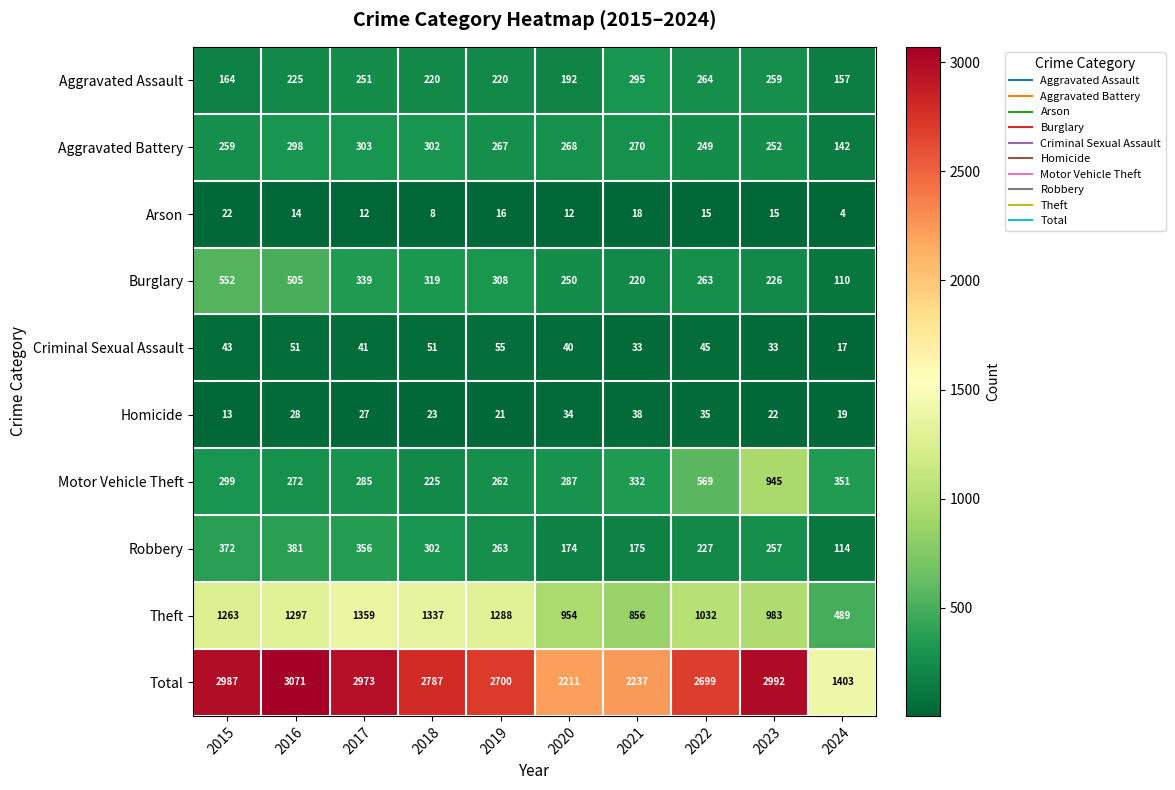

What is the minimum value shown in the chart?

4